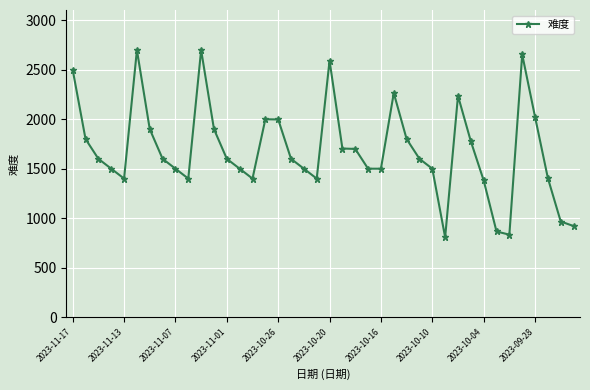

What is the sum of all values?

67528